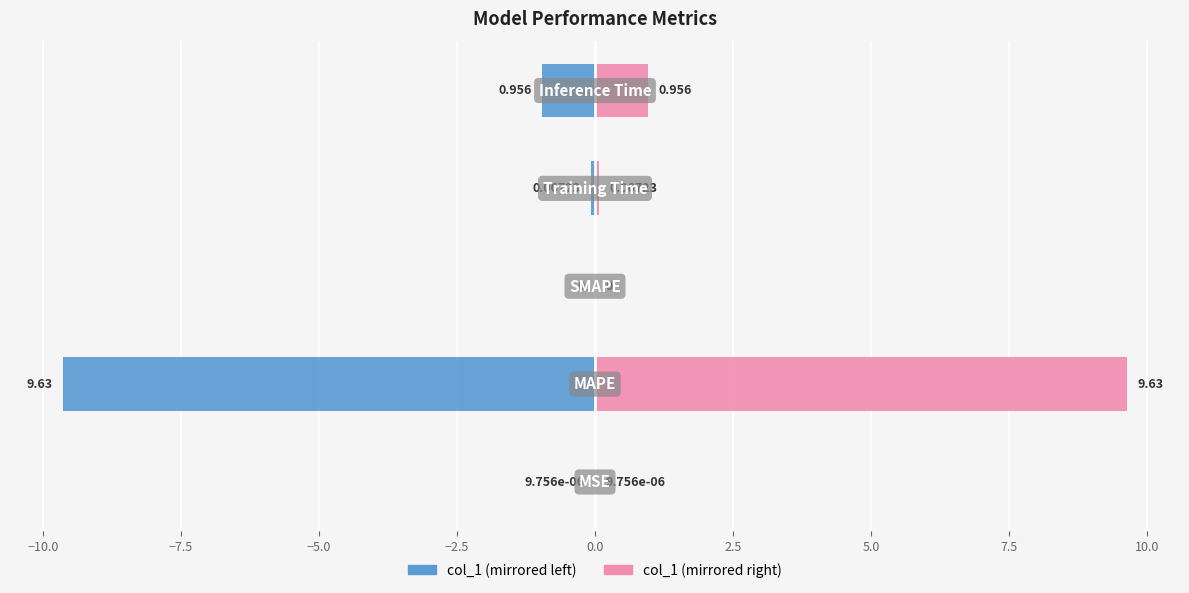

Reading left to right, extract all data points from this chart.

col_1 (left): −12.5=-0.0	−10.0=-9.6	−7.5=0.0	−5.0=-0.1	−2.5=-1.0
col_1 (right): −12.5=0.0	−10.0=9.6	−7.5=0.0	−5.0=0.1	−2.5=1.0